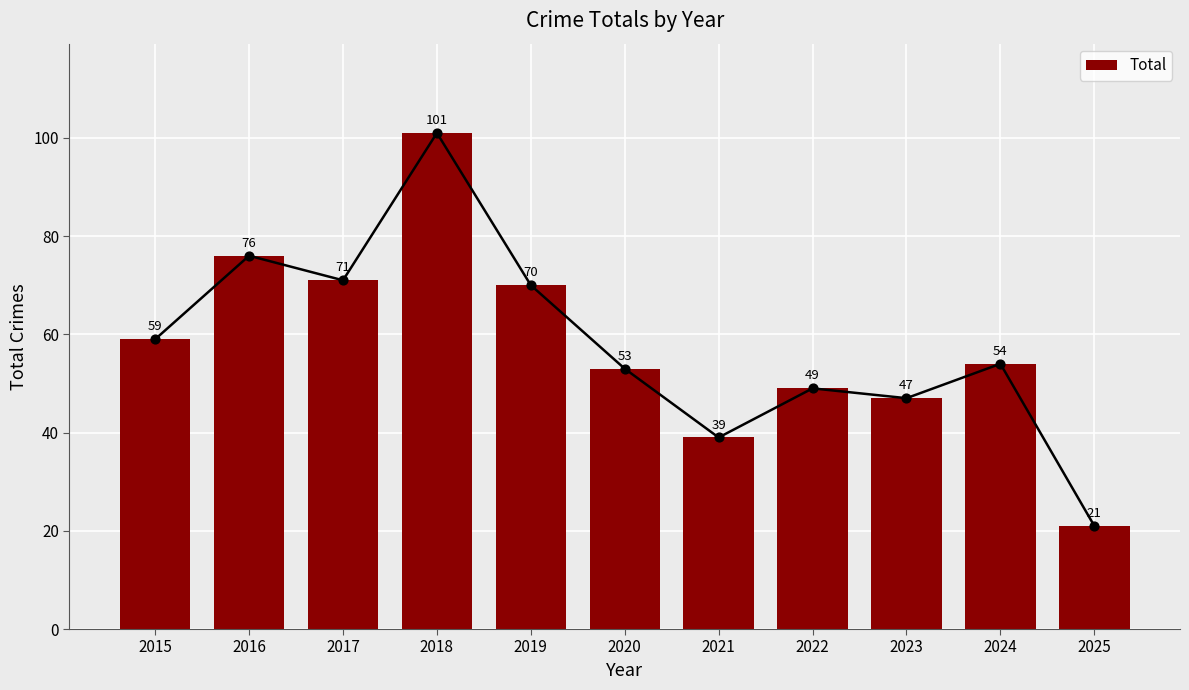

Between 2018 and 2015, which is larger?

2018